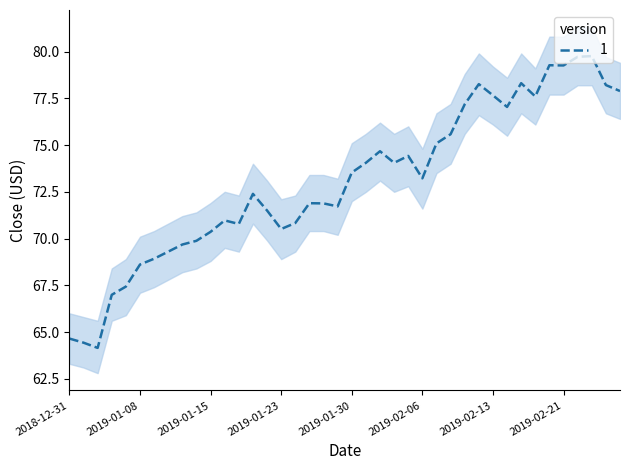

Reading left to right, what are all the values shown in this chart?

Close: 64.7	64.4	64.2	67.0	67.4	68.6	68.9	69.3	69.7	69.9	70.4	71.0	70.8	72.4	71.5	70.5	70.8	71.9	71.9	71.7	73.5	74.0	74.7	74.0	74.4	73.2	75.1	75.6	77.2	78.3	77.7	77.0	78.3	77.6	79.3	79.3	79.7	79.8	78.2	77.9
Close_upper: 66.0	65.8	65.6	68.4	68.9	70.1	70.4	70.8	71.2	71.4	71.9	72.5	72.3	74.0	73.1	72.1	72.3	73.4	73.4	73.2	75.1	75.6	76.2	75.6	76.0	74.8	76.7	77.2	78.8	79.9	79.2	78.6	79.9	79.1	80.8	80.8	81.3	81.3	79.7	79.4
Close_lower: 63.3	63.1	62.8	65.6	65.9	67.1	67.4	67.8	68.2	68.4	68.8	69.5	69.3	70.8	69.9	68.9	69.3	70.4	70.4	70.2	72.0	72.5	73.1	72.5	72.8	71.6	73.5	74.0	75.6	76.6	76.1	75.5	76.7	76.1	77.7	77.7	78.2	78.2	76.7	76.4